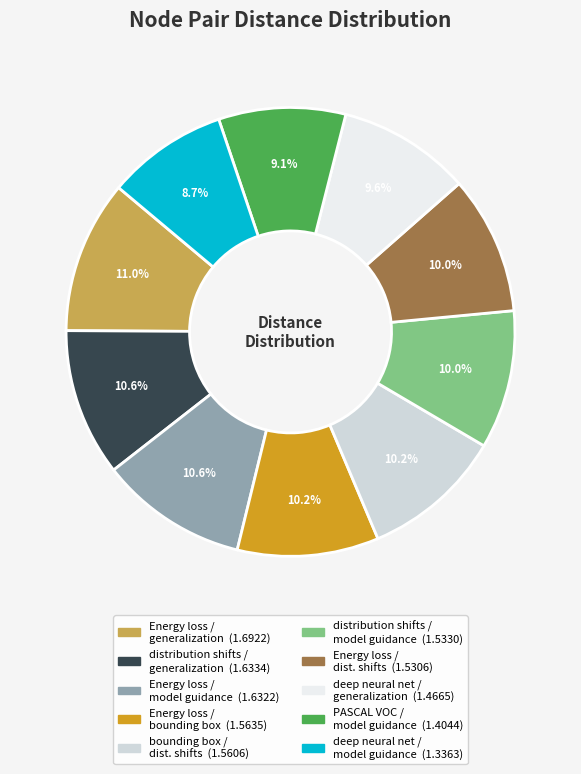

Count the number of slices in the pie.

10